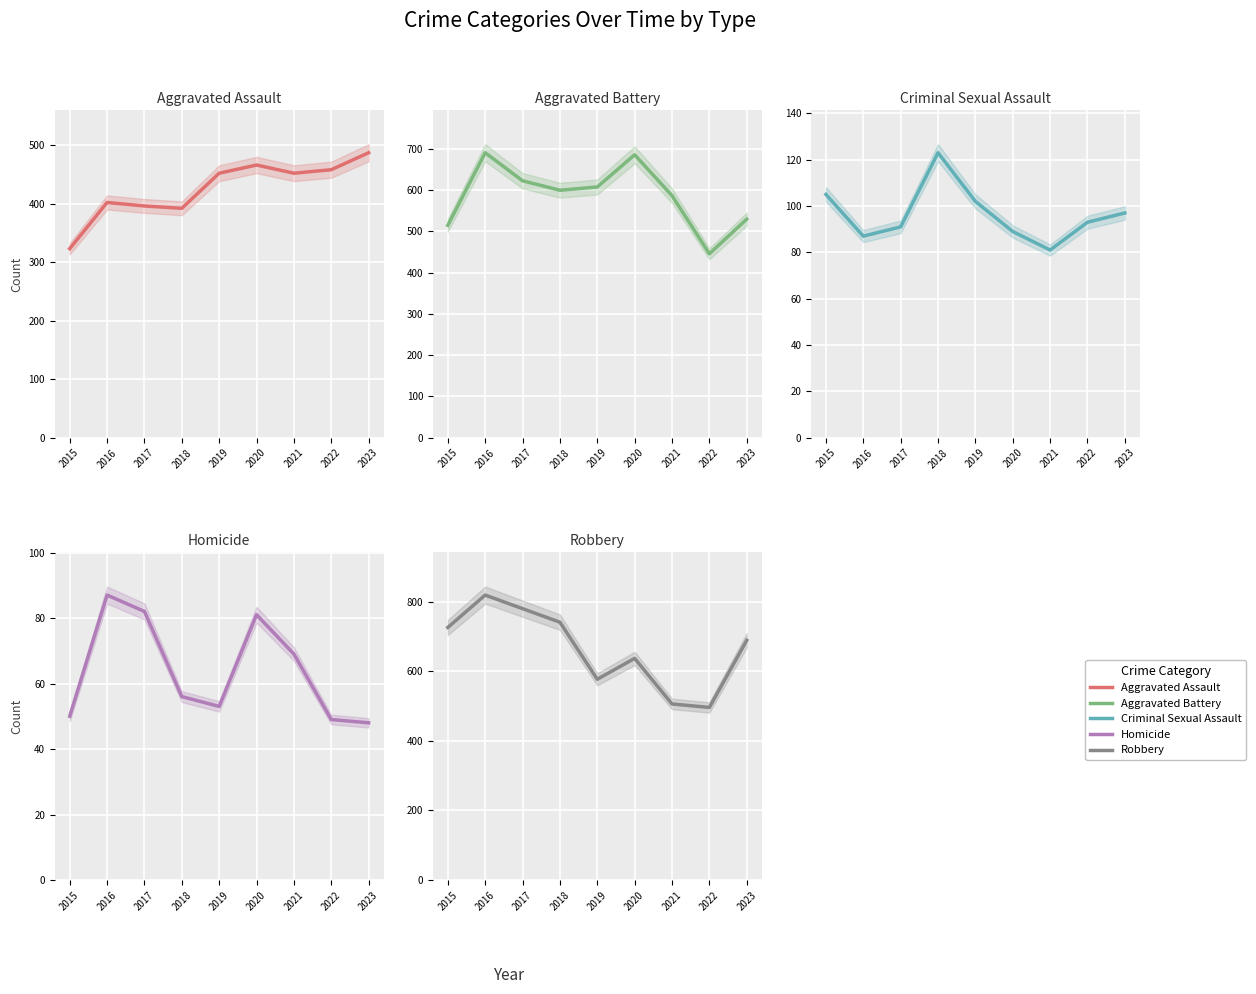

What is the sum of all Criminal Sexual Assault values?

868